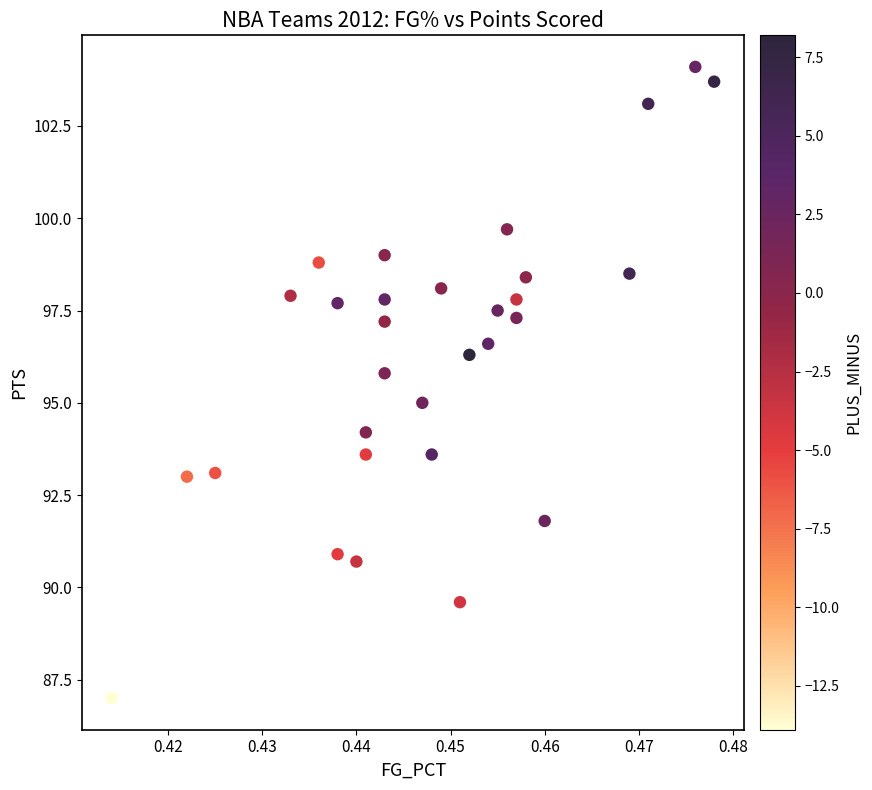

What is the range of Y values (max minus min)?

17.1